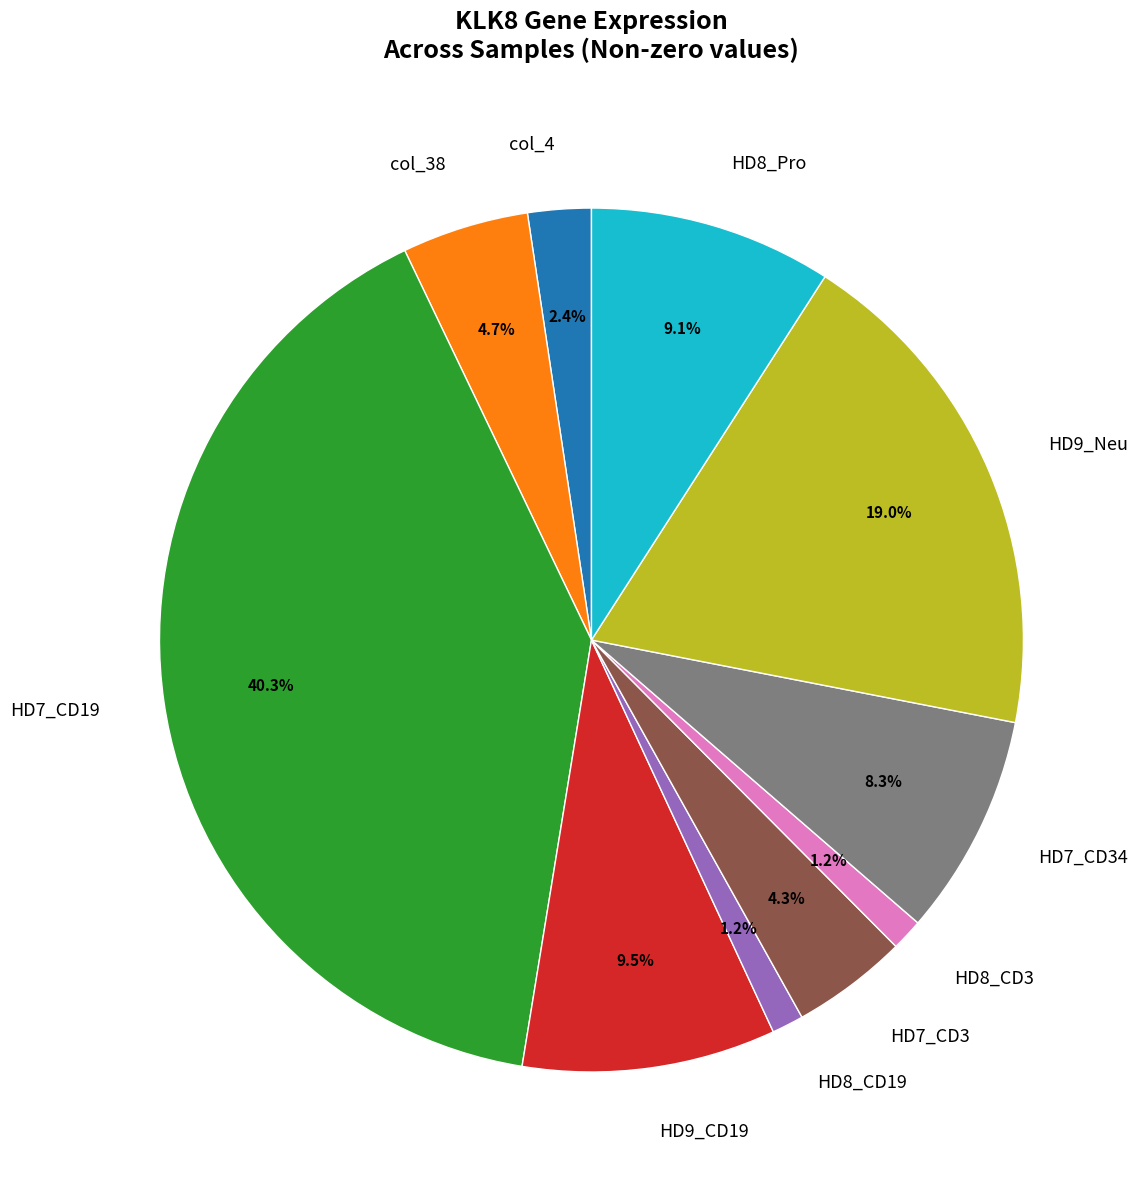

True or false: col_4 accounts for 14% of the total.

False